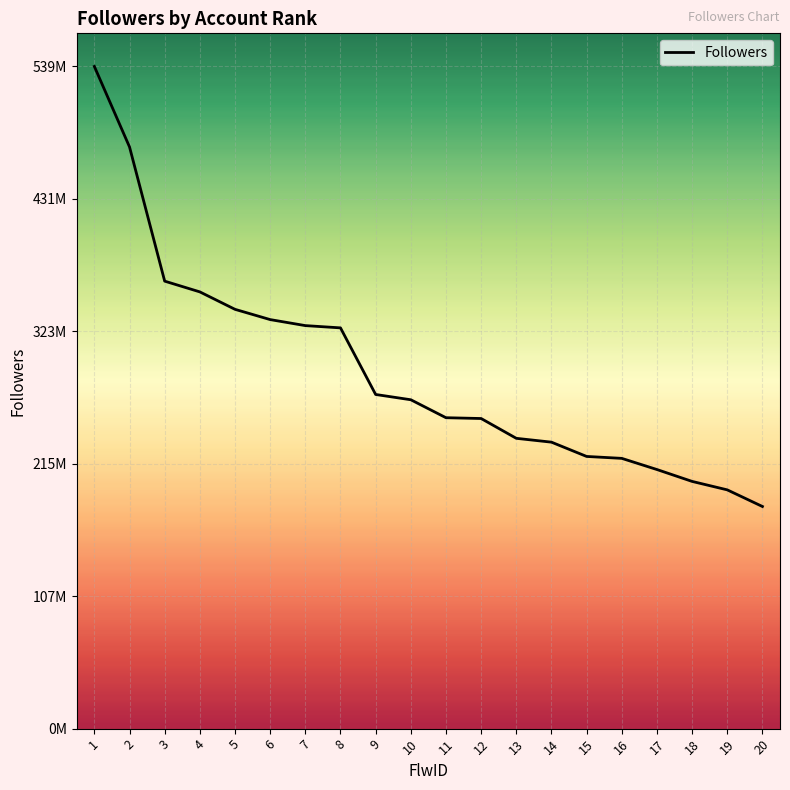

Is this an area chart (filled region under the line)?

Yes